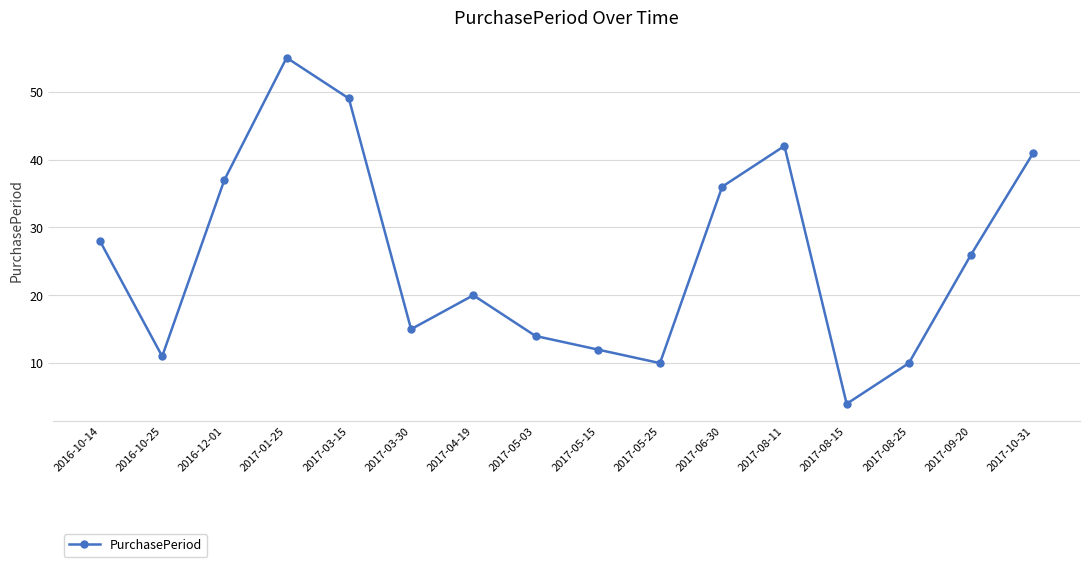

What is the label of the 10th point from the right?

2017-04-19